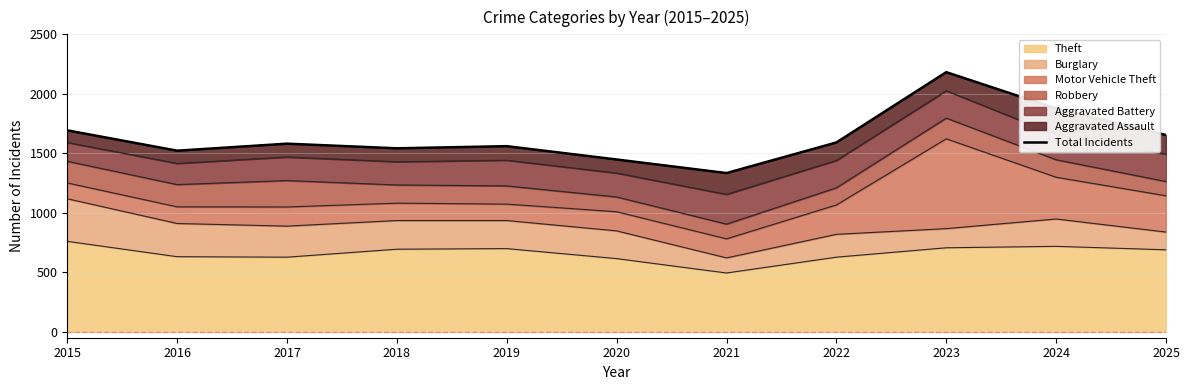

Is it true that Theft equals 706 at 2023?

True